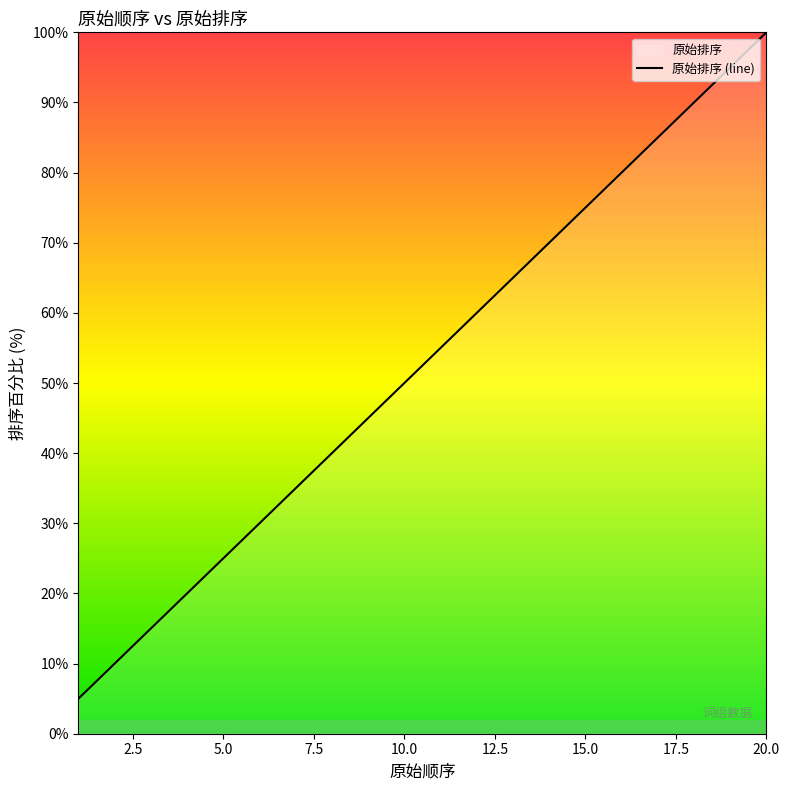

Is this an area chart (filled region under the line)?

No